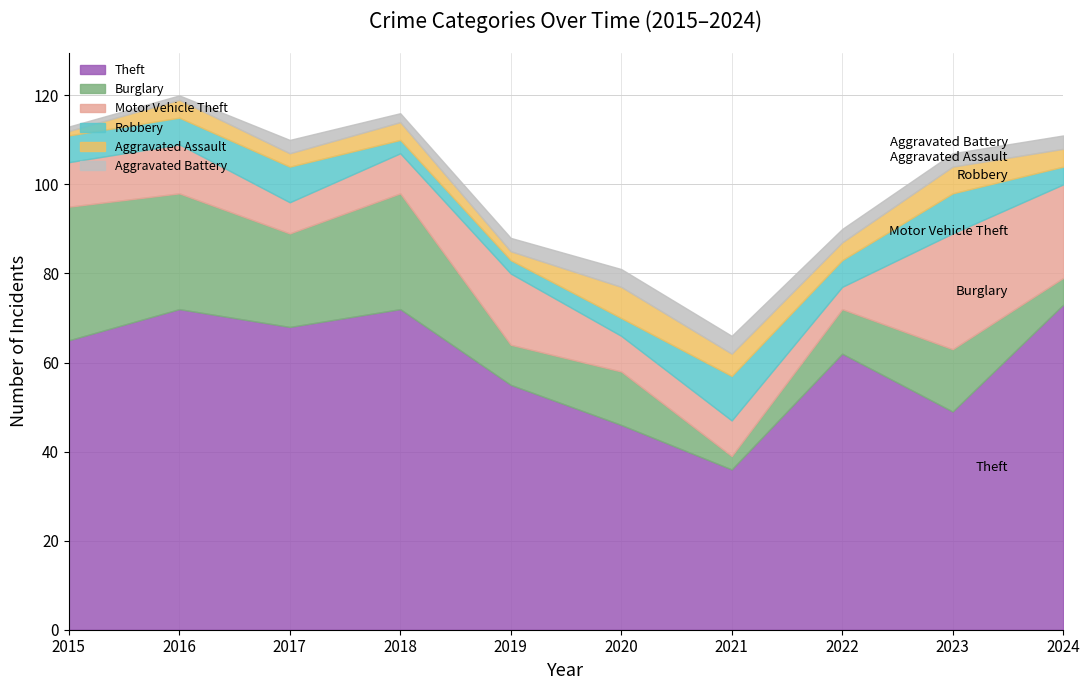

What is the lowest value of the Robbery series?

3